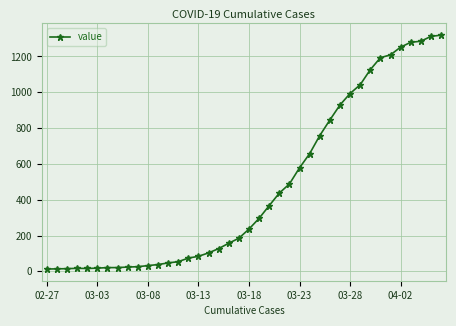

What is the greatest value displayed?

1319